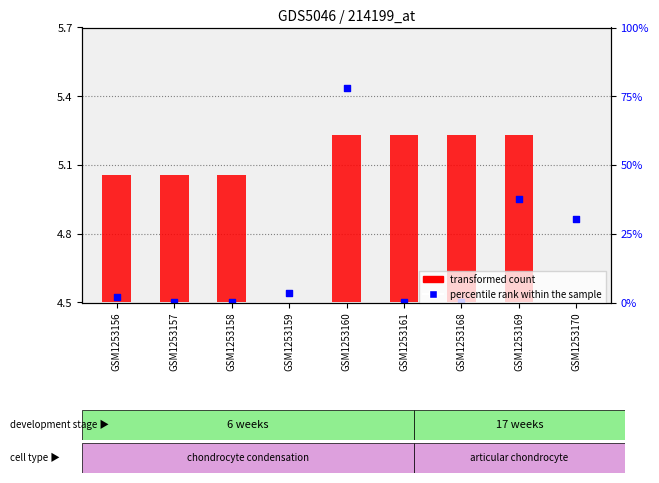

Is the value of transformed count at GSM1253170 greater than the value of percentile rank within the sample at GSM1253159?

No